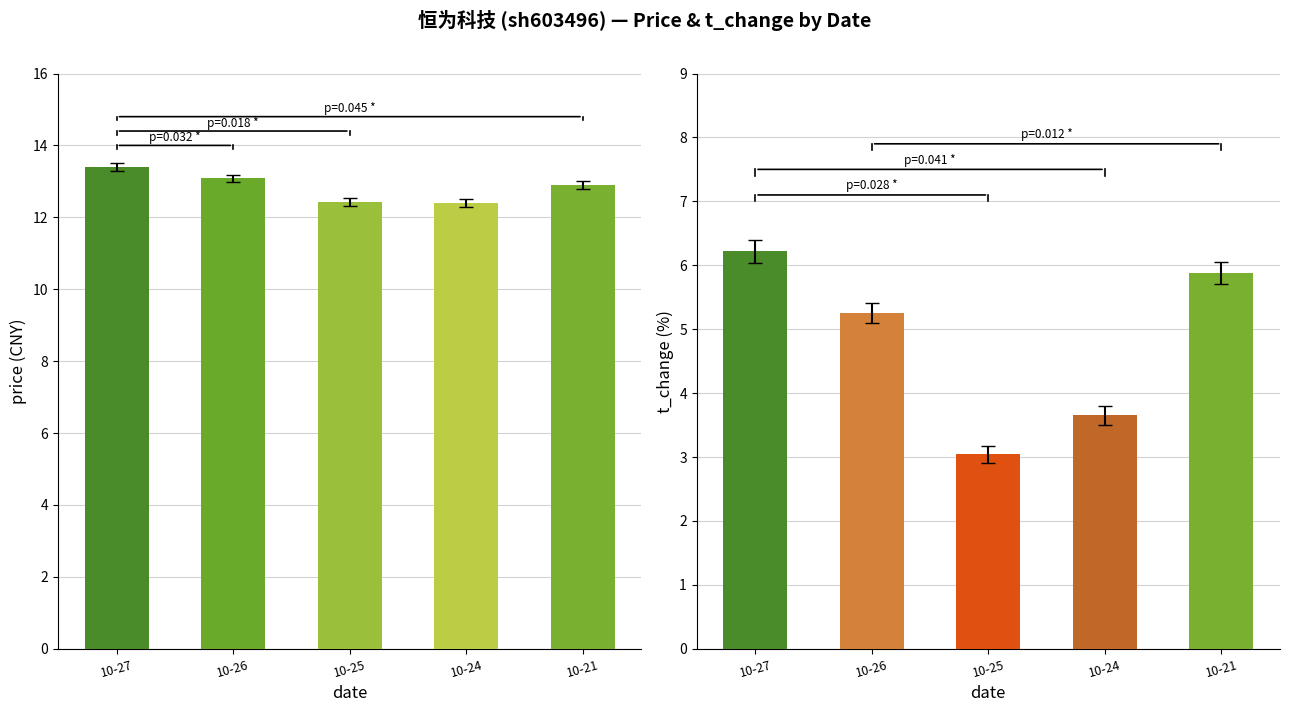

Which series has the largest total across all categories?

price